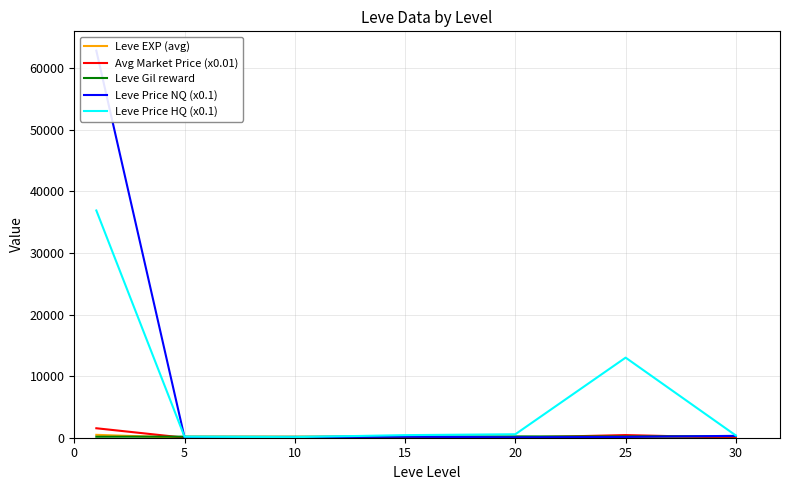

Reading left to right, extract all data points from this chart.

Leve EXP (avg): 468.5	2.3	5.3	14.2	16.3	31.8	45.5
Avg Market Price (x0.01): 1536.5	4.5	3.9	17.9	16.5	431.1	11.0
Leve Gil reward: 163.5	178.3	166.3	200.5	214.8	203.2	262.0
Leve Price NQ (x0.1): 62829.9	42.7	96.1	170.5	64.0	129.6	302.8
Leve Price HQ (x0.1): 36888.9	156.9	95.4	421.8	563.8	13001.5	357.6